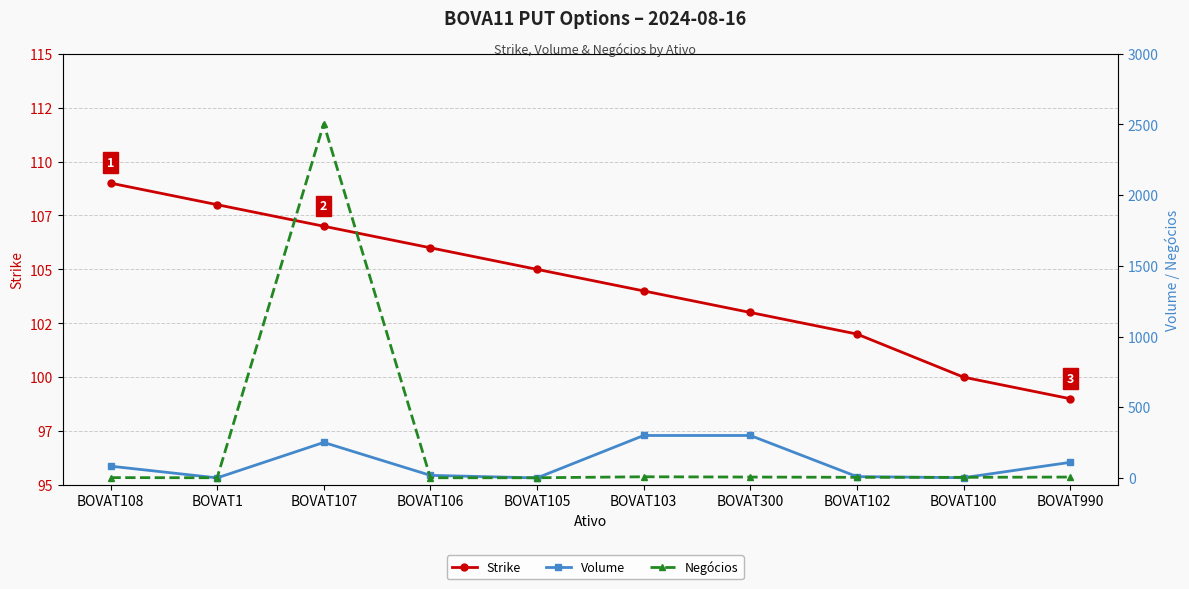

Between BOVAT300 and BOVAT100, which series saw the biggest shift?

Volume